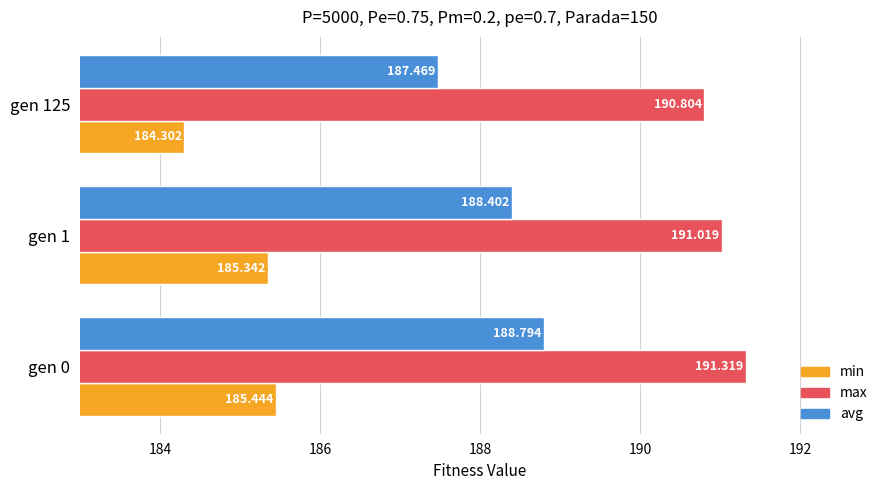

What are all the series names shown in the legend?

min, max, avg